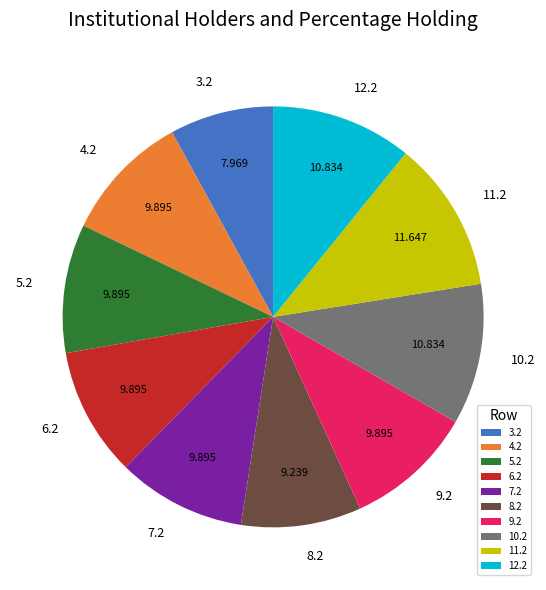

Do 12.2 and 5.2 together represent more than half of the pie?

No